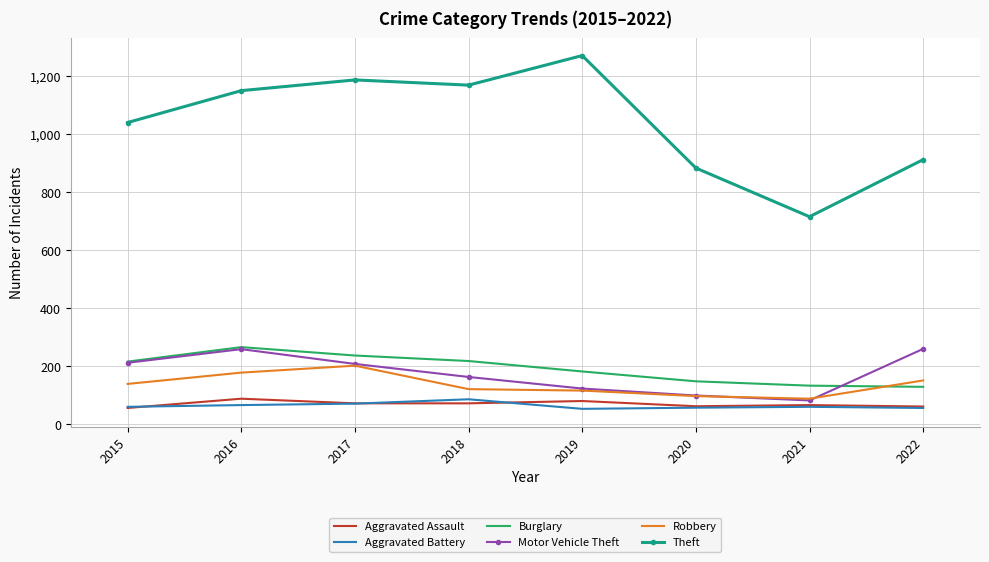

Is the value of Robbery at 2019 greater than the value of Motor Vehicle Theft at 2016?

No